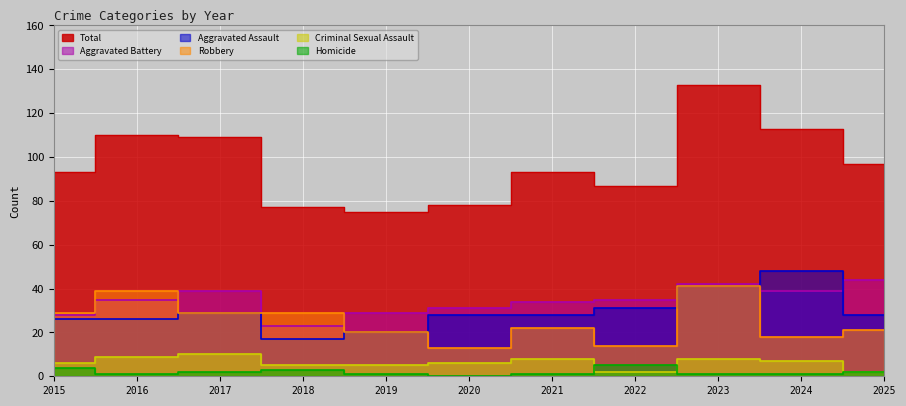

True or false: Aggravated Assault and Criminal Sexual Assault cross at least once.

False